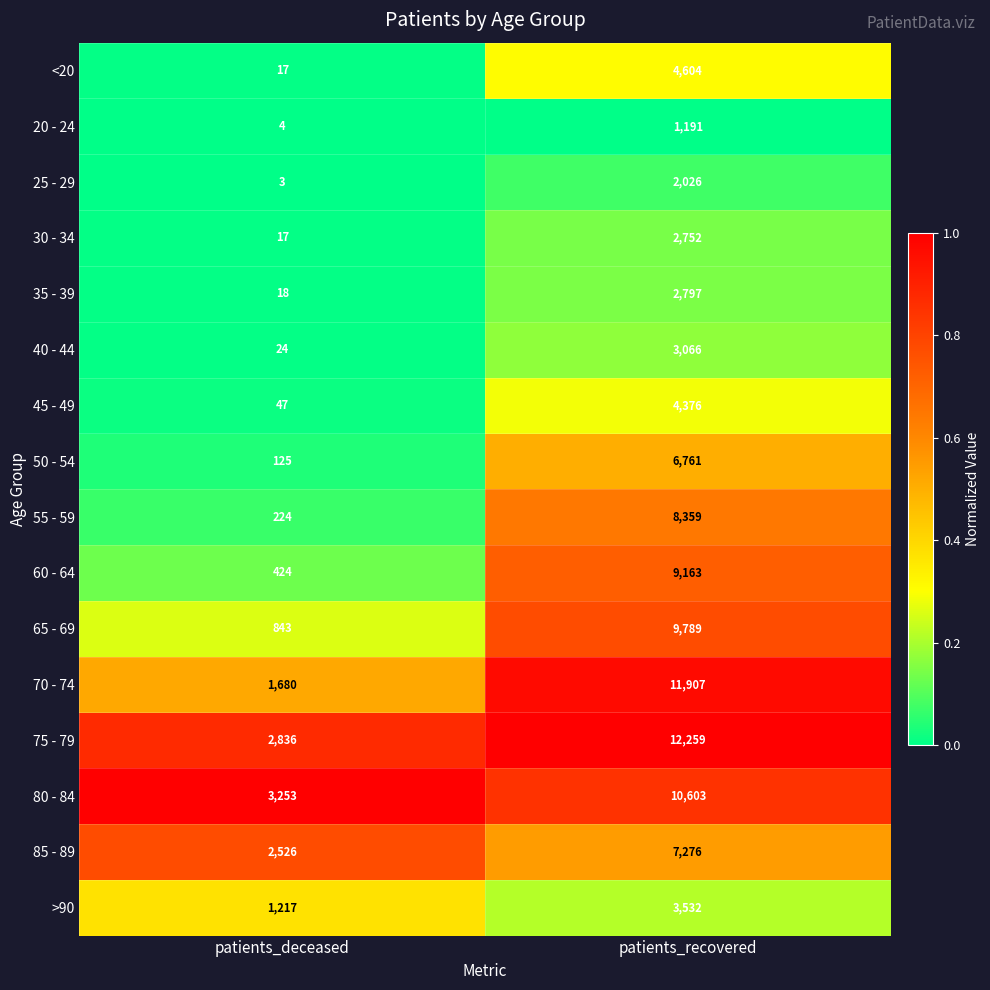

Which series has the largest total across all categories?

75 - 79